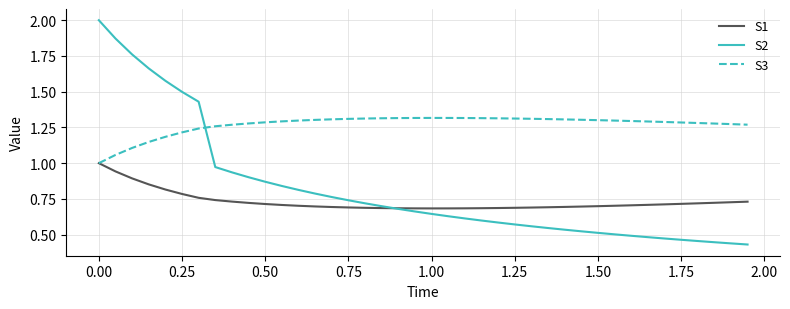

What is the difference between the second highest and minimum values in the S1 series?

0.3